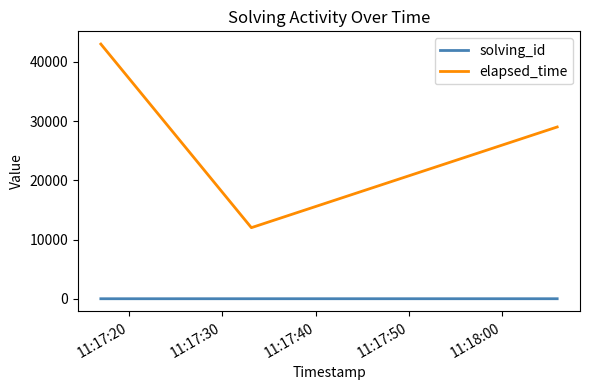

Is this an area chart (filled region under the line)?

No